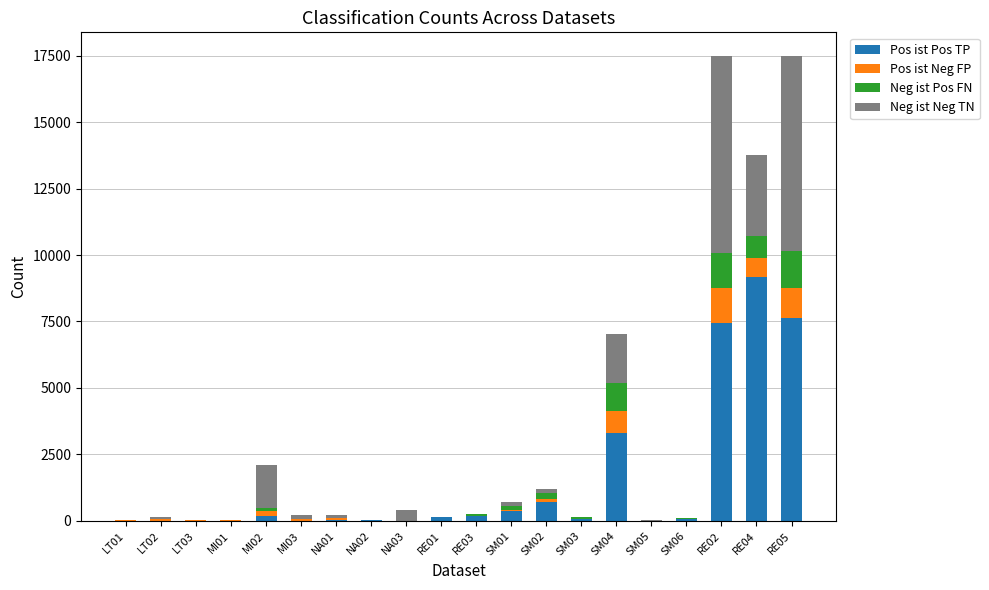

Which category has the highest value in the Pos ist Pos TP series?

RE04